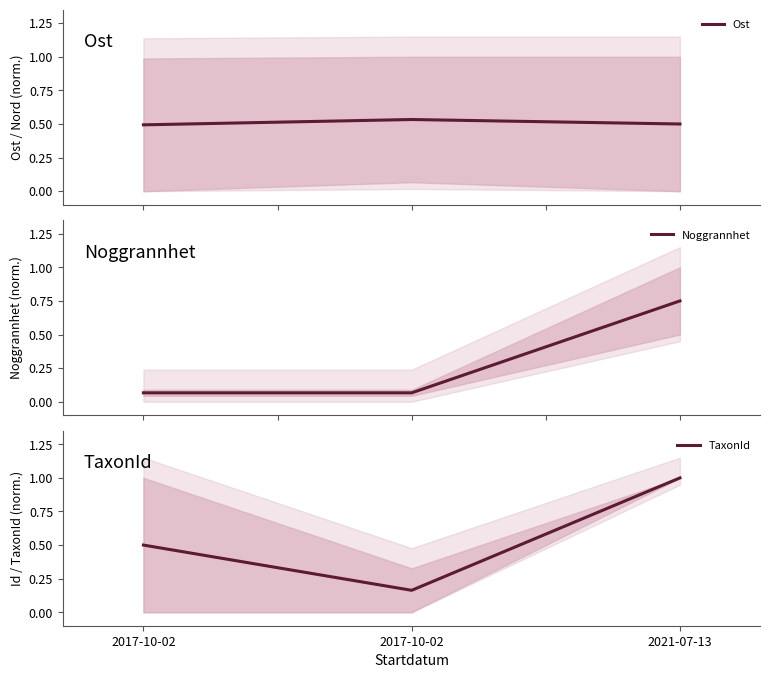

List the series in order of their peak value, highest first.

TaxonId, Noggrannhet, Ost